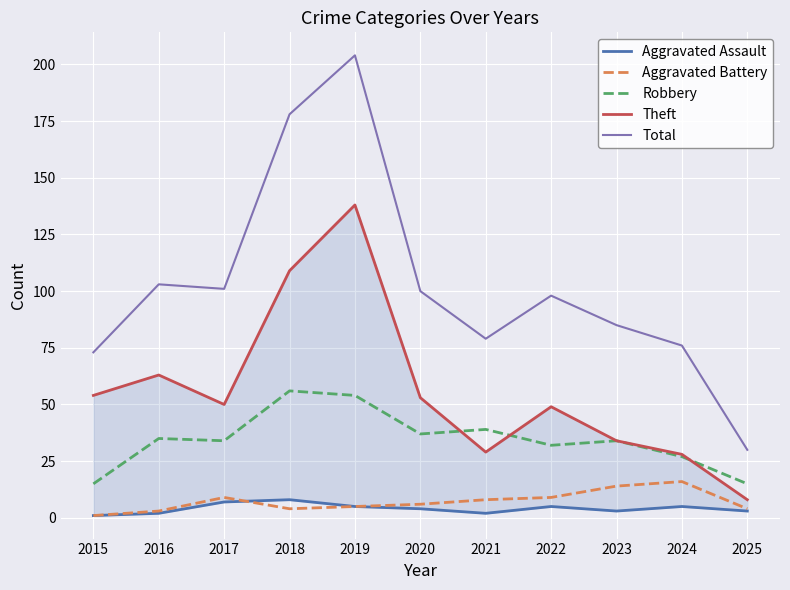

Which category has the lowest value across all series?

2015